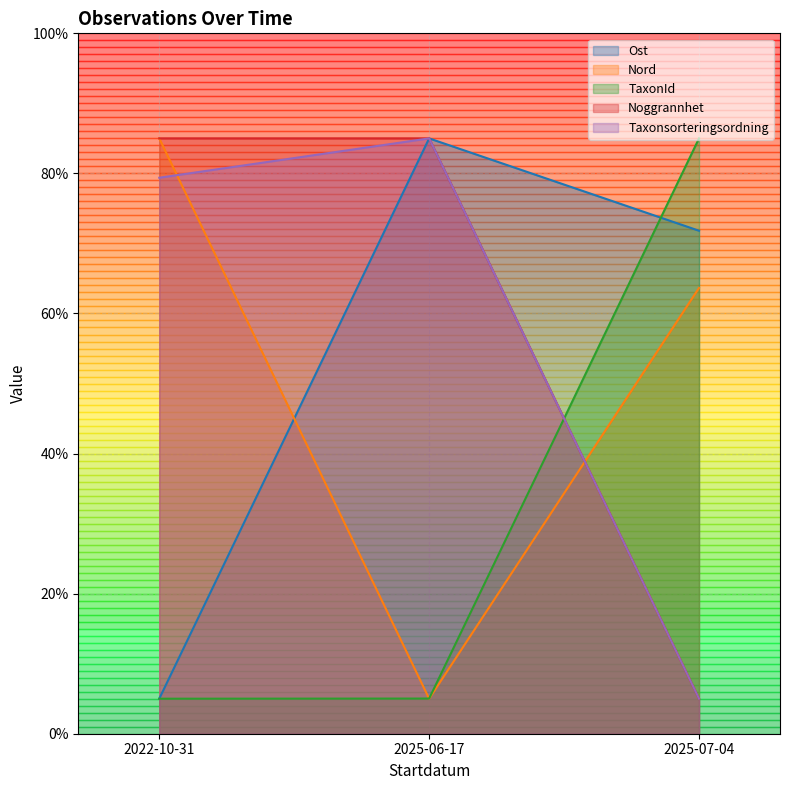

At which category is the sum across all series the highest?

2025-06-17